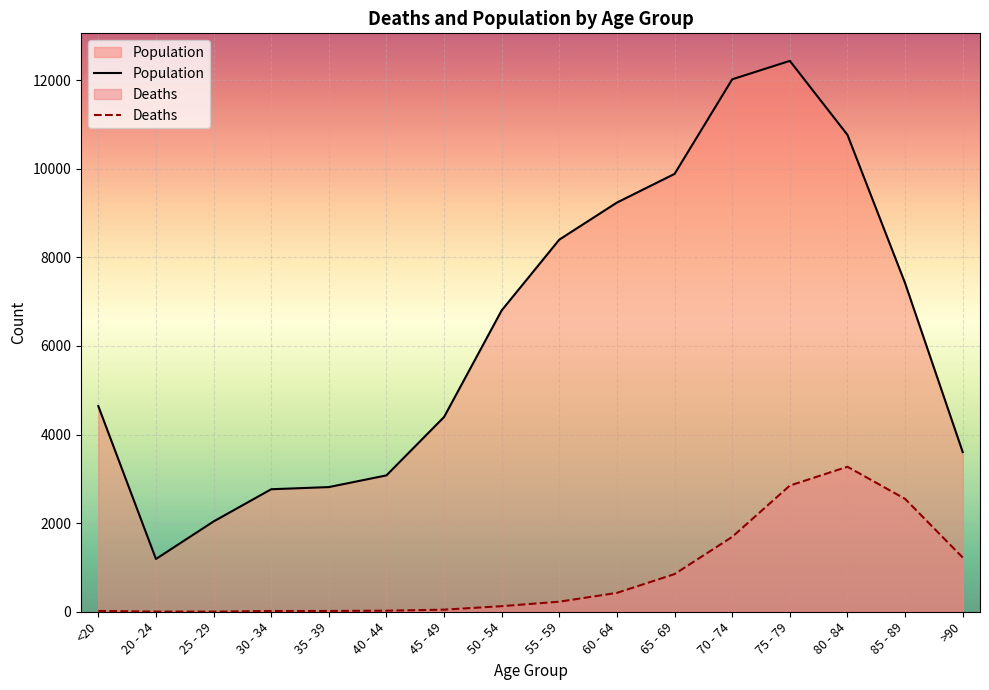

The Population series shows 13976 at 65 - 69. True or false?

False